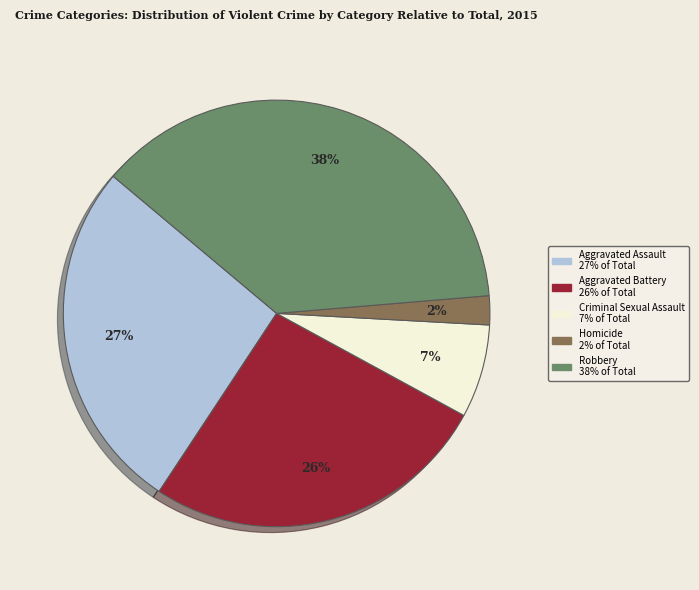

Do Homicide and Criminal Sexual Assault together represent more than half of the pie?

No